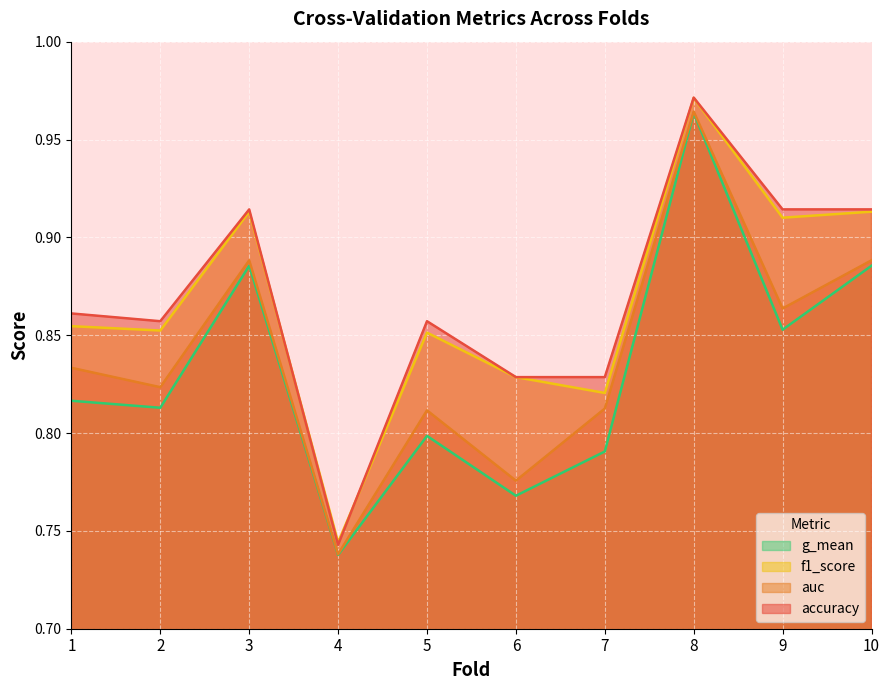

What value does the f1_score series have at 3?

0.9